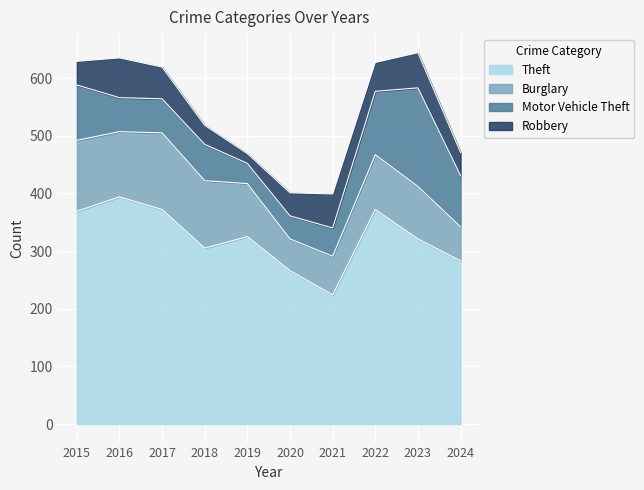

True or false: Burglary has a value of 128 at 2023.

False